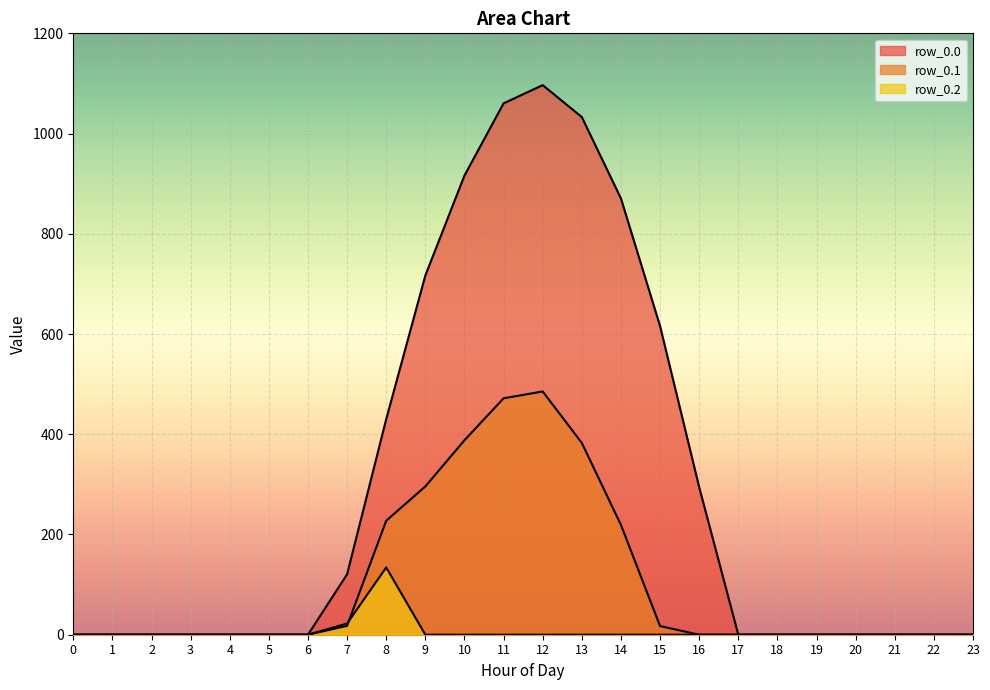

List the series in order of their overall mean, lowest first.

row_0.2, row_0.1, row_0.0